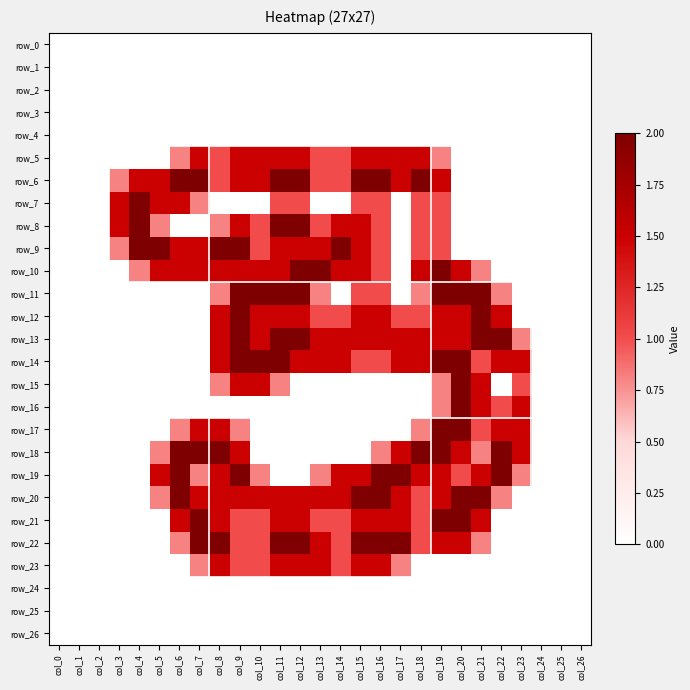

Reading right to left, what are all the values shown in this chart?

row_0: col_26=0.0	col_25=0.0	col_24=0.0	col_23=0.0	col_22=0.0	col_21=0.0	col_20=0.0	col_19=0.0	col_18=0.0	col_17=0.0	col_16=0.0	col_15=0.0	col_14=0.0	col_13=0.0	col_12=0.0	col_11=0.0	col_10=0.0	col_9=0.0	col_8=0.0	col_7=0.0	col_6=0.0	col_5=0.0	col_4=0.0	col_3=0.0	col_2=0.0	col_1=0.0	col_0=0.0
row_1: col_26=0.0	col_25=0.0	col_24=0.0	col_23=0.0	col_22=0.0	col_21=0.0	col_20=0.0	col_19=0.0	col_18=0.0	col_17=0.0	col_16=0.0	col_15=0.0	col_14=0.0	col_13=0.0	col_12=0.0	col_11=0.0	col_10=0.0	col_9=0.0	col_8=0.0	col_7=0.0	col_6=0.0	col_5=0.0	col_4=0.0	col_3=0.0	col_2=0.0	col_1=0.0	col_0=0.0
row_2: col_26=0.0	col_25=0.0	col_24=0.0	col_23=0.0	col_22=0.0	col_21=0.0	col_20=0.0	col_19=0.0	col_18=0.0	col_17=0.0	col_16=0.0	col_15=0.0	col_14=0.0	col_13=0.0	col_12=0.0	col_11=0.0	col_10=0.0	col_9=0.0	col_8=0.0	col_7=0.0	col_6=0.0	col_5=0.0	col_4=0.0	col_3=0.0	col_2=0.0	col_1=0.0	col_0=0.0
row_3: col_26=0.0	col_25=0.0	col_24=0.0	col_23=0.0	col_22=0.0	col_21=0.0	col_20=0.0	col_19=0.0	col_18=0.0	col_17=0.0	col_16=0.0	col_15=0.0	col_14=0.0	col_13=0.0	col_12=0.0	col_11=0.0	col_10=0.0	col_9=0.0	col_8=0.0	col_7=0.0	col_6=0.0	col_5=0.0	col_4=0.0	col_3=0.0	col_2=0.0	col_1=0.0	col_0=0.0
row_4: col_26=0.0	col_25=0.0	col_24=0.0	col_23=0.0	col_22=0.0	col_21=0.0	col_20=0.0	col_19=0.0	col_18=0.0	col_17=0.0	col_16=0.0	col_15=0.0	col_14=0.0	col_13=0.0	col_12=0.0	col_11=0.0	col_10=0.0	col_9=0.0	col_8=0.0	col_7=0.0	col_6=0.0	col_5=0.0	col_4=0.0	col_3=0.0	col_2=0.0	col_1=0.0	col_0=0.0
row_5: col_26=0.0	col_25=0.0	col_24=0.0	col_23=0.0	col_22=0.0	col_21=0.0	col_20=0.0	col_19=0.8	col_18=1.5	col_17=1.5	col_16=1.5	col_15=1.5	col_14=1.0	col_13=1.0	col_12=1.5	col_11=1.5	col_10=1.5	col_9=1.5	col_8=1.0	col_7=1.5	col_6=0.8	col_5=0.0	col_4=0.0	col_3=0.0	col_2=0.0	col_1=0.0	col_0=0.0
row_6: col_26=0.0	col_25=0.0	col_24=0.0	col_23=0.0	col_22=0.0	col_21=0.0	col_20=0.0	col_19=1.5	col_18=2.0	col_17=1.5	col_16=2.0	col_15=2.0	col_14=1.0	col_13=1.0	col_12=2.0	col_11=2.0	col_10=1.5	col_9=1.5	col_8=1.0	col_7=2.0	col_6=2.0	col_5=1.5	col_4=1.5	col_3=0.8	col_2=0.0	col_1=0.0	col_0=0.0
row_7: col_26=0.0	col_25=0.0	col_24=0.0	col_23=0.0	col_22=0.0	col_21=0.0	col_20=0.0	col_19=1.0	col_18=1.0	col_17=0.0	col_16=1.0	col_15=1.0	col_14=0.0	col_13=0.0	col_12=1.0	col_11=1.0	col_10=0.0	col_9=0.0	col_8=0.0	col_7=0.8	col_6=1.5	col_5=1.5	col_4=2.0	col_3=1.5	col_2=0.0	col_1=0.0	col_0=0.0
row_8: col_26=0.0	col_25=0.0	col_24=0.0	col_23=0.0	col_22=0.0	col_21=0.0	col_20=0.0	col_19=1.0	col_18=1.0	col_17=0.0	col_16=1.0	col_15=1.5	col_14=1.5	col_13=1.0	col_12=2.0	col_11=2.0	col_10=1.0	col_9=1.5	col_8=0.8	col_7=0.0	col_6=0.0	col_5=0.8	col_4=2.0	col_3=1.5	col_2=0.0	col_1=0.0	col_0=0.0
row_9: col_26=0.0	col_25=0.0	col_24=0.0	col_23=0.0	col_22=0.0	col_21=0.0	col_20=0.0	col_19=1.0	col_18=1.0	col_17=0.0	col_16=1.0	col_15=1.5	col_14=2.0	col_13=1.5	col_12=1.5	col_11=1.5	col_10=1.0	col_9=2.0	col_8=2.0	col_7=1.5	col_6=1.5	col_5=2.0	col_4=2.0	col_3=0.8	col_2=0.0	col_1=0.0	col_0=0.0
row_10: col_26=0.0	col_25=0.0	col_24=0.0	col_23=0.0	col_22=0.0	col_21=0.8	col_20=1.5	col_19=2.0	col_18=1.5	col_17=0.0	col_16=1.0	col_15=1.5	col_14=1.5	col_13=2.0	col_12=2.0	col_11=1.5	col_10=1.5	col_9=1.5	col_8=1.5	col_7=1.5	col_6=1.5	col_5=1.5	col_4=0.8	col_3=0.0	col_2=0.0	col_1=0.0	col_0=0.0
row_11: col_26=0.0	col_25=0.0	col_24=0.0	col_23=0.0	col_22=0.8	col_21=2.0	col_20=2.0	col_19=2.0	col_18=0.8	col_17=0.0	col_16=1.0	col_15=1.0	col_14=0.0	col_13=0.8	col_12=2.0	col_11=2.0	col_10=2.0	col_9=2.0	col_8=0.8	col_7=0.0	col_6=0.0	col_5=0.0	col_4=0.0	col_3=0.0	col_2=0.0	col_1=0.0	col_0=0.0
row_12: col_26=0.0	col_25=0.0	col_24=0.0	col_23=0.0	col_22=1.5	col_21=2.0	col_20=1.5	col_19=1.5	col_18=1.0	col_17=1.0	col_16=1.5	col_15=1.5	col_14=1.0	col_13=1.0	col_12=1.5	col_11=1.5	col_10=1.5	col_9=2.0	col_8=1.5	col_7=0.0	col_6=0.0	col_5=0.0	col_4=0.0	col_3=0.0	col_2=0.0	col_1=0.0	col_0=0.0
row_13: col_26=0.0	col_25=0.0	col_24=0.0	col_23=0.8	col_22=2.0	col_21=2.0	col_20=1.5	col_19=1.5	col_18=1.5	col_17=1.5	col_16=1.5	col_15=1.5	col_14=1.5	col_13=1.5	col_12=2.0	col_11=2.0	col_10=1.5	col_9=2.0	col_8=1.5	col_7=0.0	col_6=0.0	col_5=0.0	col_4=0.0	col_3=0.0	col_2=0.0	col_1=0.0	col_0=0.0
row_14: col_26=0.0	col_25=0.0	col_24=0.0	col_23=1.5	col_22=1.5	col_21=1.0	col_20=2.0	col_19=2.0	col_18=1.5	col_17=1.5	col_16=1.0	col_15=1.0	col_14=1.5	col_13=1.5	col_12=1.5	col_11=2.0	col_10=2.0	col_9=2.0	col_8=1.5	col_7=0.0	col_6=0.0	col_5=0.0	col_4=0.0	col_3=0.0	col_2=0.0	col_1=0.0	col_0=0.0
row_15: col_26=0.0	col_25=0.0	col_24=0.0	col_23=1.0	col_22=0.0	col_21=1.5	col_20=2.0	col_19=0.8	col_18=0.0	col_17=0.0	col_16=0.0	col_15=0.0	col_14=0.0	col_13=0.0	col_12=0.0	col_11=0.8	col_10=1.5	col_9=1.5	col_8=0.8	col_7=0.0	col_6=0.0	col_5=0.0	col_4=0.0	col_3=0.0	col_2=0.0	col_1=0.0	col_0=0.0
row_16: col_26=0.0	col_25=0.0	col_24=0.0	col_23=1.5	col_22=1.0	col_21=1.5	col_20=2.0	col_19=0.8	col_18=0.0	col_17=0.0	col_16=0.0	col_15=0.0	col_14=0.0	col_13=0.0	col_12=0.0	col_11=0.0	col_10=0.0	col_9=0.0	col_8=0.0	col_7=0.0	col_6=0.0	col_5=0.0	col_4=0.0	col_3=0.0	col_2=0.0	col_1=0.0	col_0=0.0
row_17: col_26=0.0	col_25=0.0	col_24=0.0	col_23=1.5	col_22=1.5	col_21=1.0	col_20=2.0	col_19=2.0	col_18=0.8	col_17=0.0	col_16=0.0	col_15=0.0	col_14=0.0	col_13=0.0	col_12=0.0	col_11=0.0	col_10=0.0	col_9=0.8	col_8=1.5	col_7=1.5	col_6=0.8	col_5=0.0	col_4=0.0	col_3=0.0	col_2=0.0	col_1=0.0	col_0=0.0
row_18: col_26=0.0	col_25=0.0	col_24=0.0	col_23=1.5	col_22=2.0	col_21=0.8	col_20=1.5	col_19=2.0	col_18=2.0	col_17=1.5	col_16=0.8	col_15=0.0	col_14=0.0	col_13=0.0	col_12=0.0	col_11=0.0	col_10=0.0	col_9=1.5	col_8=2.0	col_7=2.0	col_6=2.0	col_5=0.8	col_4=0.0	col_3=0.0	col_2=0.0	col_1=0.0	col_0=0.0
row_19: col_26=0.0	col_25=0.0	col_24=0.0	col_23=0.8	col_22=2.0	col_21=1.5	col_20=1.0	col_19=1.5	col_18=1.5	col_17=2.0	col_16=2.0	col_15=1.5	col_14=1.5	col_13=0.8	col_12=0.0	col_11=0.0	col_10=0.8	col_9=2.0	col_8=1.5	col_7=0.8	col_6=2.0	col_5=1.5	col_4=0.0	col_3=0.0	col_2=0.0	col_1=0.0	col_0=0.0
row_20: col_26=0.0	col_25=0.0	col_24=0.0	col_23=0.0	col_22=0.8	col_21=2.0	col_20=2.0	col_19=1.5	col_18=1.0	col_17=1.5	col_16=2.0	col_15=2.0	col_14=1.5	col_13=1.5	col_12=1.5	col_11=1.5	col_10=1.5	col_9=1.5	col_8=1.5	col_7=1.5	col_6=2.0	col_5=0.8	col_4=0.0	col_3=0.0	col_2=0.0	col_1=0.0	col_0=0.0
row_21: col_26=0.0	col_25=0.0	col_24=0.0	col_23=0.0	col_22=0.0	col_21=1.5	col_20=2.0	col_19=2.0	col_18=1.0	col_17=1.5	col_16=1.5	col_15=1.5	col_14=1.0	col_13=1.0	col_12=1.5	col_11=1.5	col_10=1.0	col_9=1.0	col_8=1.5	col_7=2.0	col_6=1.5	col_5=0.0	col_4=0.0	col_3=0.0	col_2=0.0	col_1=0.0	col_0=0.0
row_22: col_26=0.0	col_25=0.0	col_24=0.0	col_23=0.0	col_22=0.0	col_21=0.8	col_20=1.5	col_19=1.5	col_18=1.0	col_17=2.0	col_16=2.0	col_15=2.0	col_14=1.0	col_13=1.5	col_12=2.0	col_11=2.0	col_10=1.0	col_9=1.0	col_8=2.0	col_7=2.0	col_6=0.8	col_5=0.0	col_4=0.0	col_3=0.0	col_2=0.0	col_1=0.0	col_0=0.0
row_23: col_26=0.0	col_25=0.0	col_24=0.0	col_23=0.0	col_22=0.0	col_21=0.0	col_20=0.0	col_19=0.0	col_18=0.0	col_17=0.8	col_16=1.5	col_15=1.5	col_14=1.0	col_13=1.5	col_12=1.5	col_11=1.5	col_10=1.0	col_9=1.0	col_8=1.5	col_7=0.8	col_6=0.0	col_5=0.0	col_4=0.0	col_3=0.0	col_2=0.0	col_1=0.0	col_0=0.0
row_24: col_26=0.0	col_25=0.0	col_24=0.0	col_23=0.0	col_22=0.0	col_21=0.0	col_20=0.0	col_19=0.0	col_18=0.0	col_17=0.0	col_16=0.0	col_15=0.0	col_14=0.0	col_13=0.0	col_12=0.0	col_11=0.0	col_10=0.0	col_9=0.0	col_8=0.0	col_7=0.0	col_6=0.0	col_5=0.0	col_4=0.0	col_3=0.0	col_2=0.0	col_1=0.0	col_0=0.0
row_25: col_26=0.0	col_25=0.0	col_24=0.0	col_23=0.0	col_22=0.0	col_21=0.0	col_20=0.0	col_19=0.0	col_18=0.0	col_17=0.0	col_16=0.0	col_15=0.0	col_14=0.0	col_13=0.0	col_12=0.0	col_11=0.0	col_10=0.0	col_9=0.0	col_8=0.0	col_7=0.0	col_6=0.0	col_5=0.0	col_4=0.0	col_3=0.0	col_2=0.0	col_1=0.0	col_0=0.0
row_26: col_26=0.0	col_25=0.0	col_24=0.0	col_23=0.0	col_22=0.0	col_21=0.0	col_20=0.0	col_19=0.0	col_18=0.0	col_17=0.0	col_16=0.0	col_15=0.0	col_14=0.0	col_13=0.0	col_12=0.0	col_11=0.0	col_10=0.0	col_9=0.0	col_8=0.0	col_7=0.0	col_6=0.0	col_5=0.0	col_4=0.0	col_3=0.0	col_2=0.0	col_1=0.0	col_0=0.0